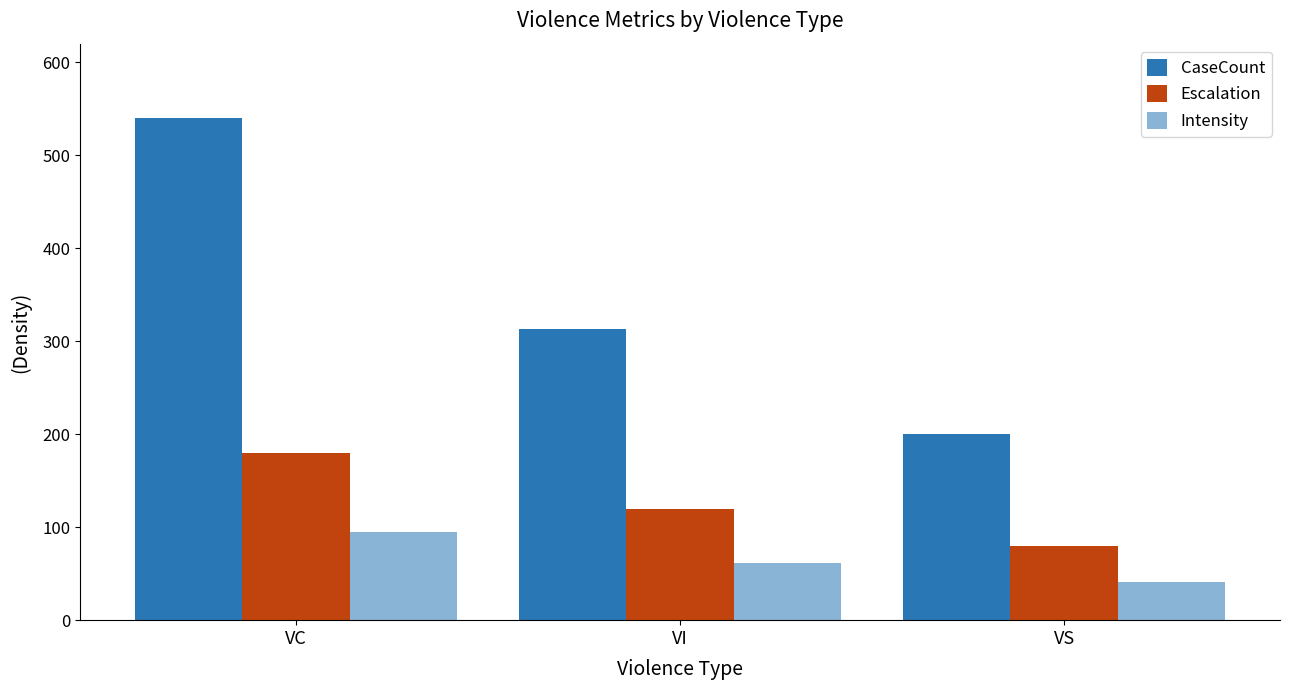

How many bars are there in each group?

3